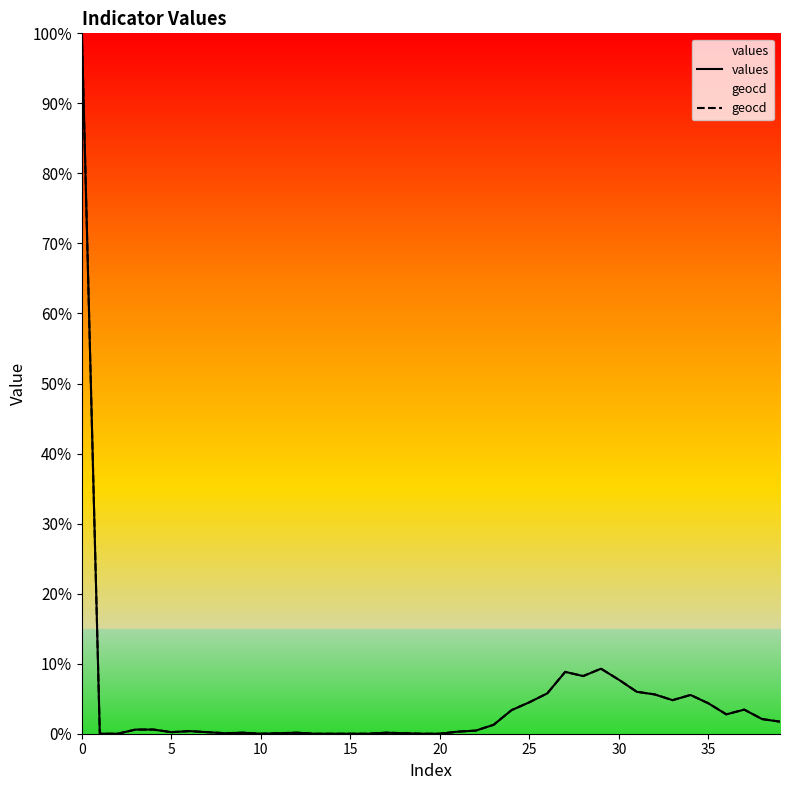

What is the maximum value shown in the chart?

100.0